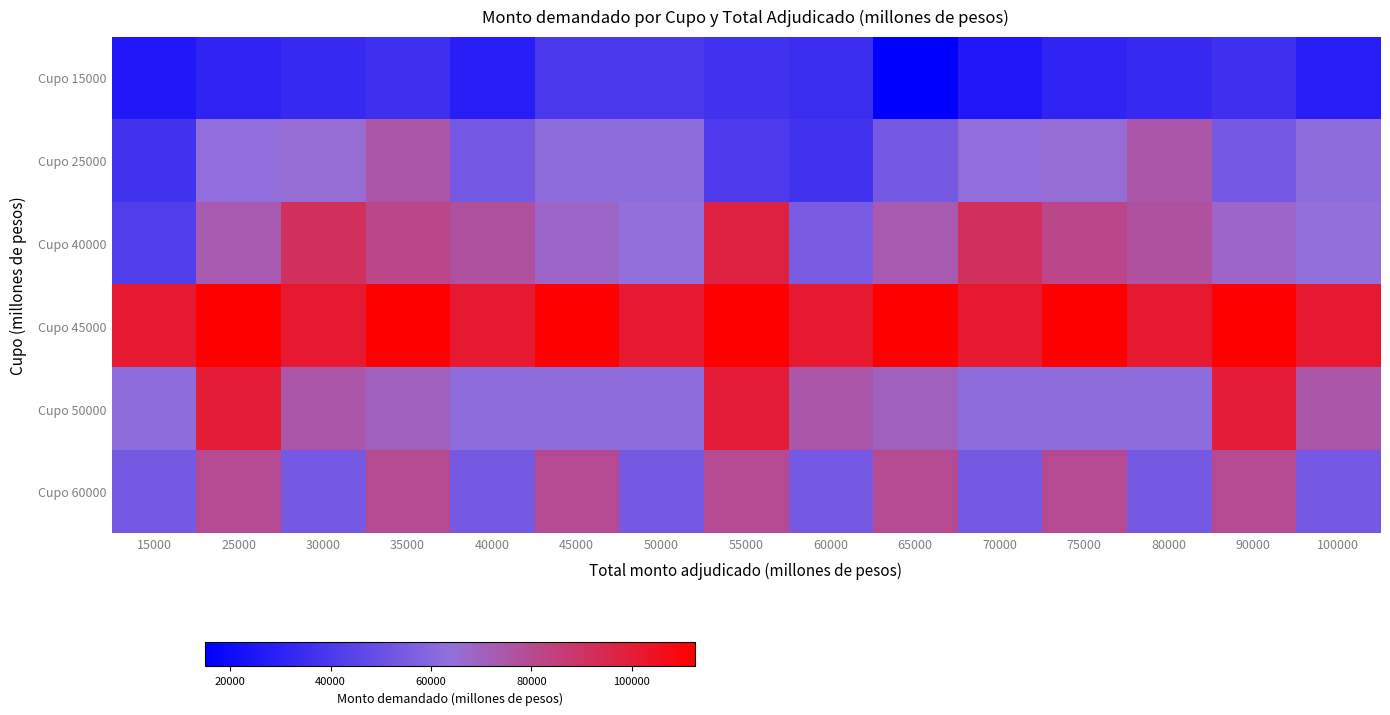

Which category has the lowest value across all series?

65000